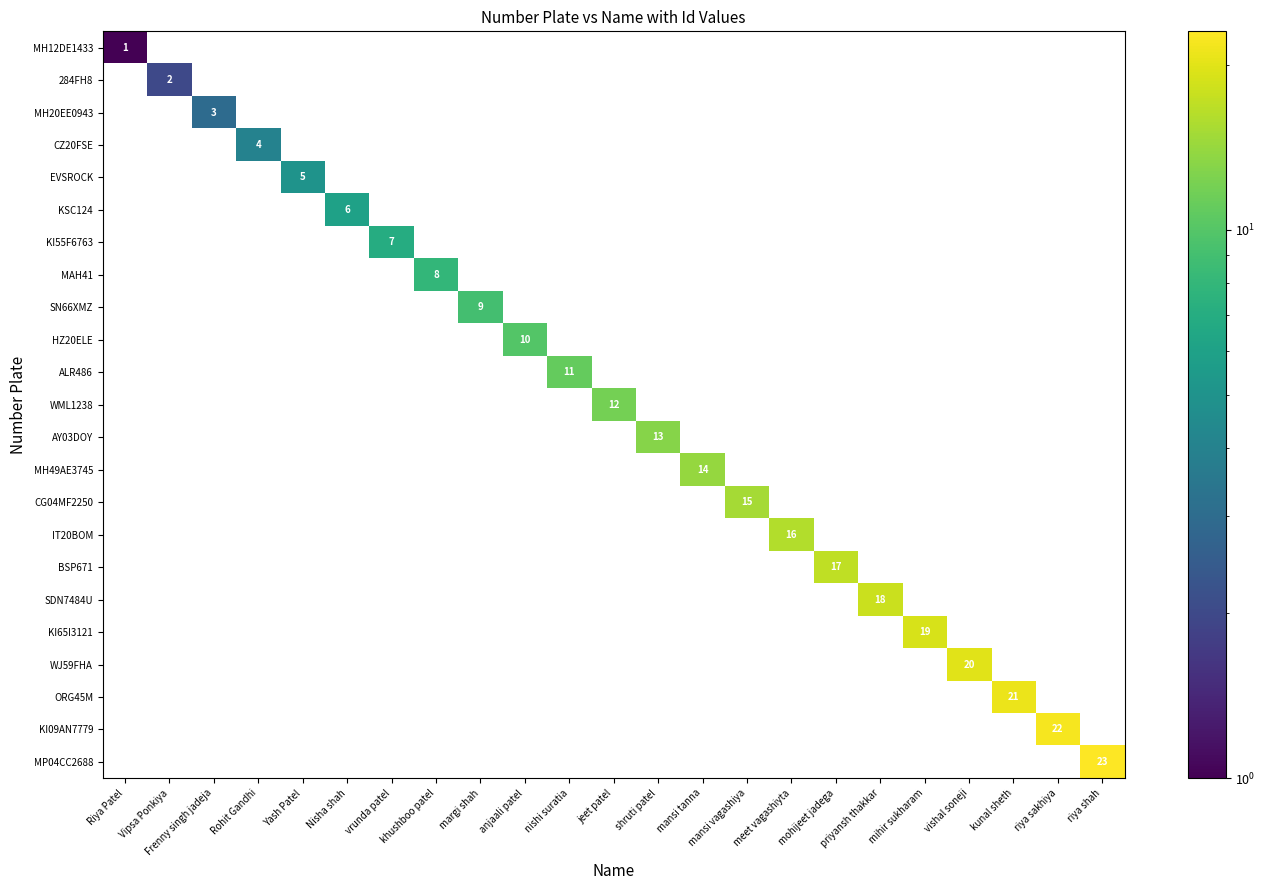

How many data points in KSC124 are above 0?

1